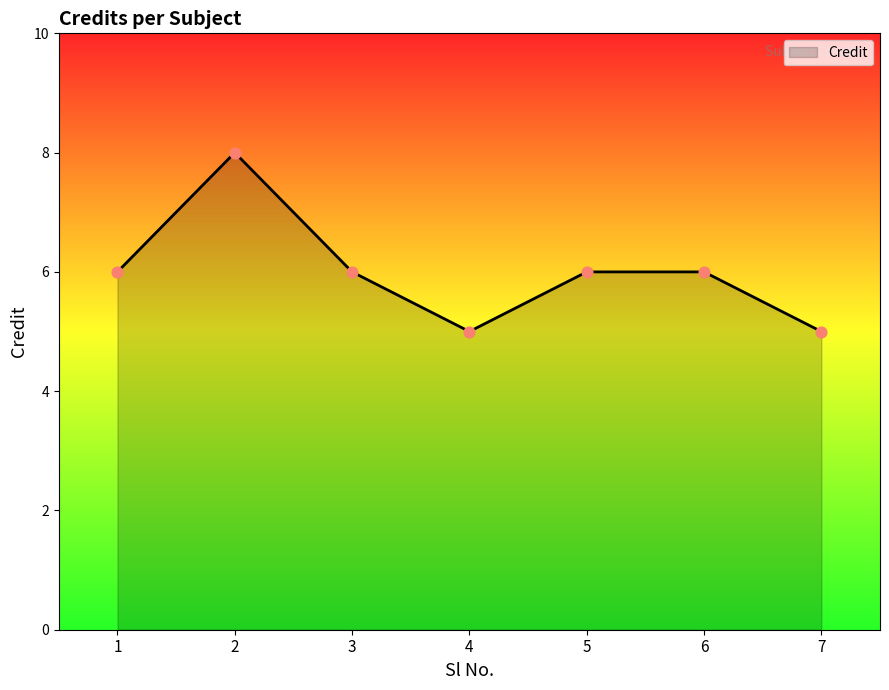

What is the ratio of the value at 2 to the value at 7?

1.6